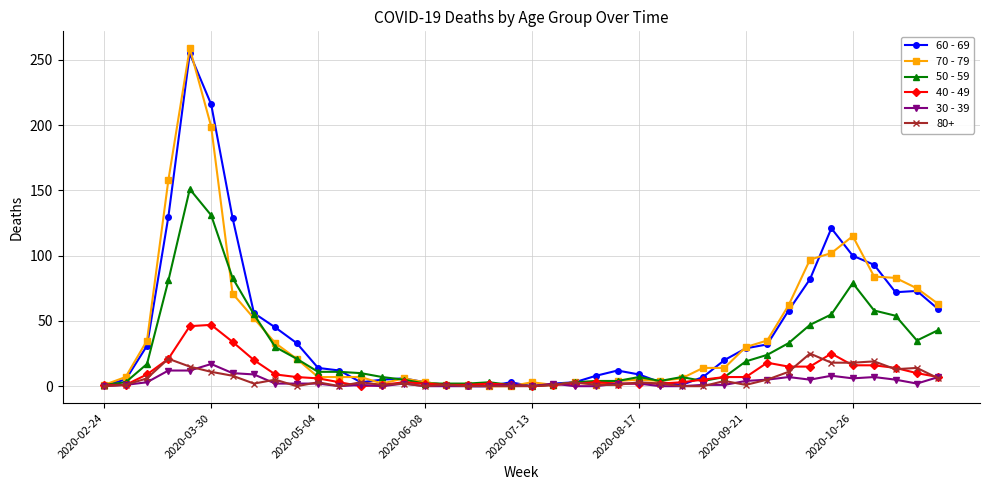

Which series has the largest range (max minus min)?

70 - 79